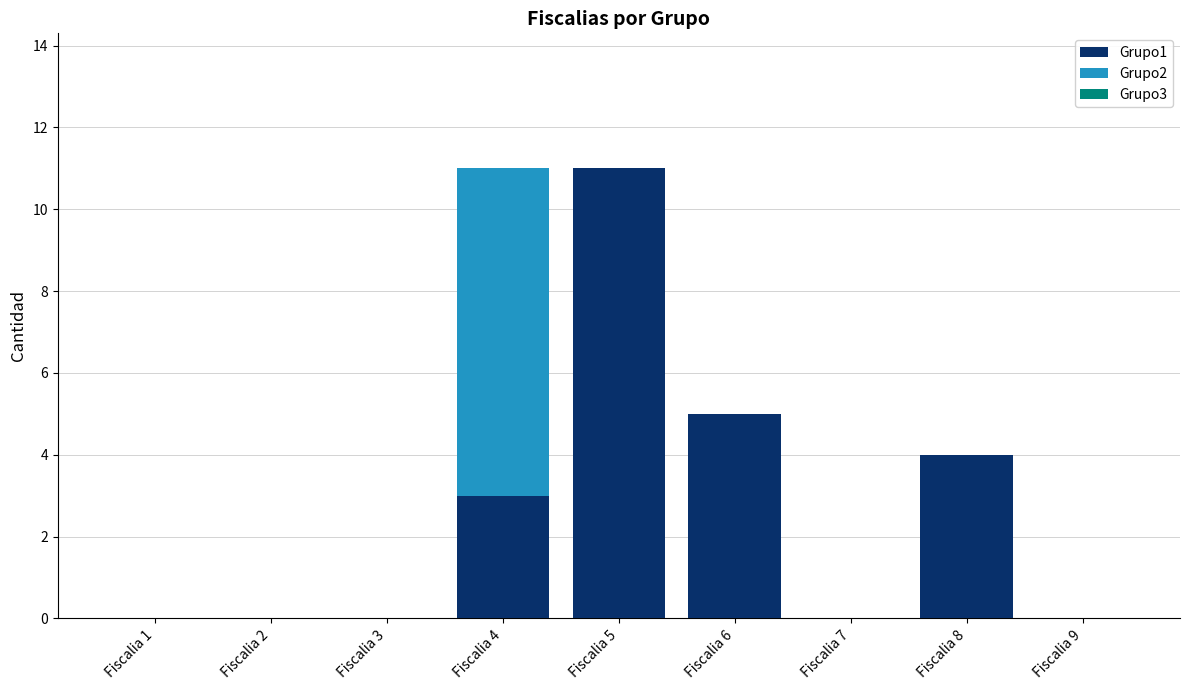

What is the highest value of the Grupo1 series?

11